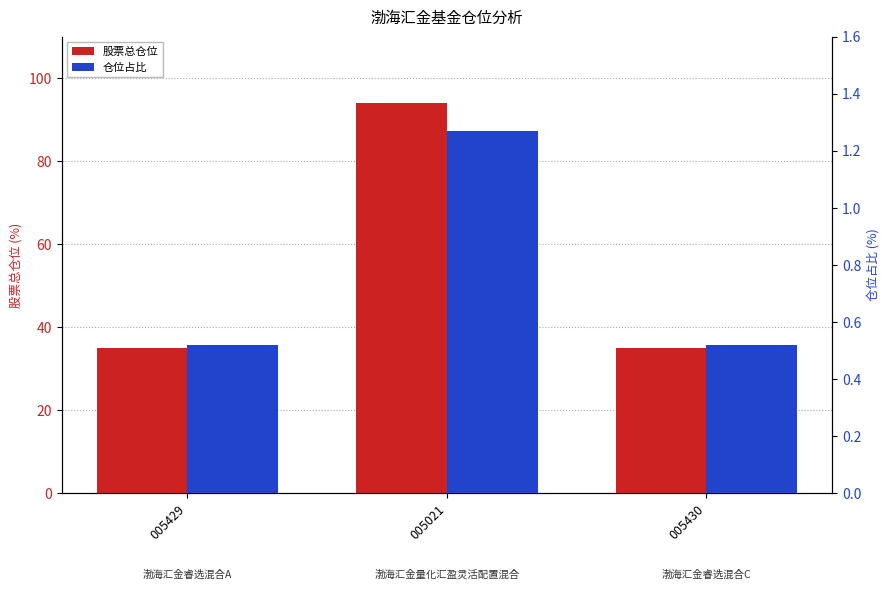

What is the difference between the maximum and minimum values in the 仓位占比 series?

0.8